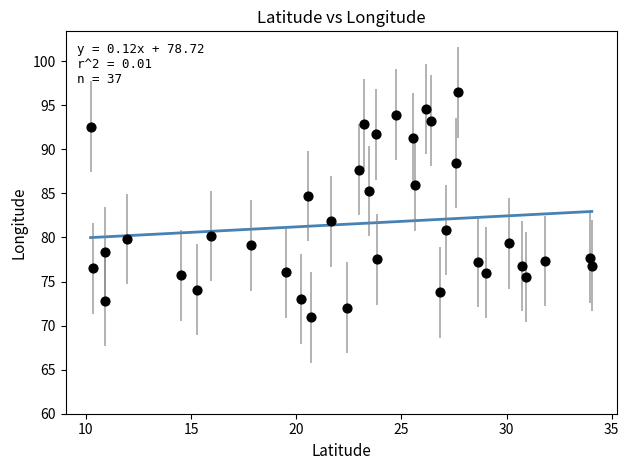

What Y value in the scatter plot is closest to 83?

81.8